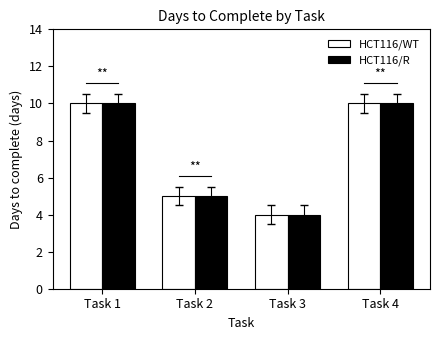

What is the difference between the maximum and minimum values in the HCT116/R series?

6